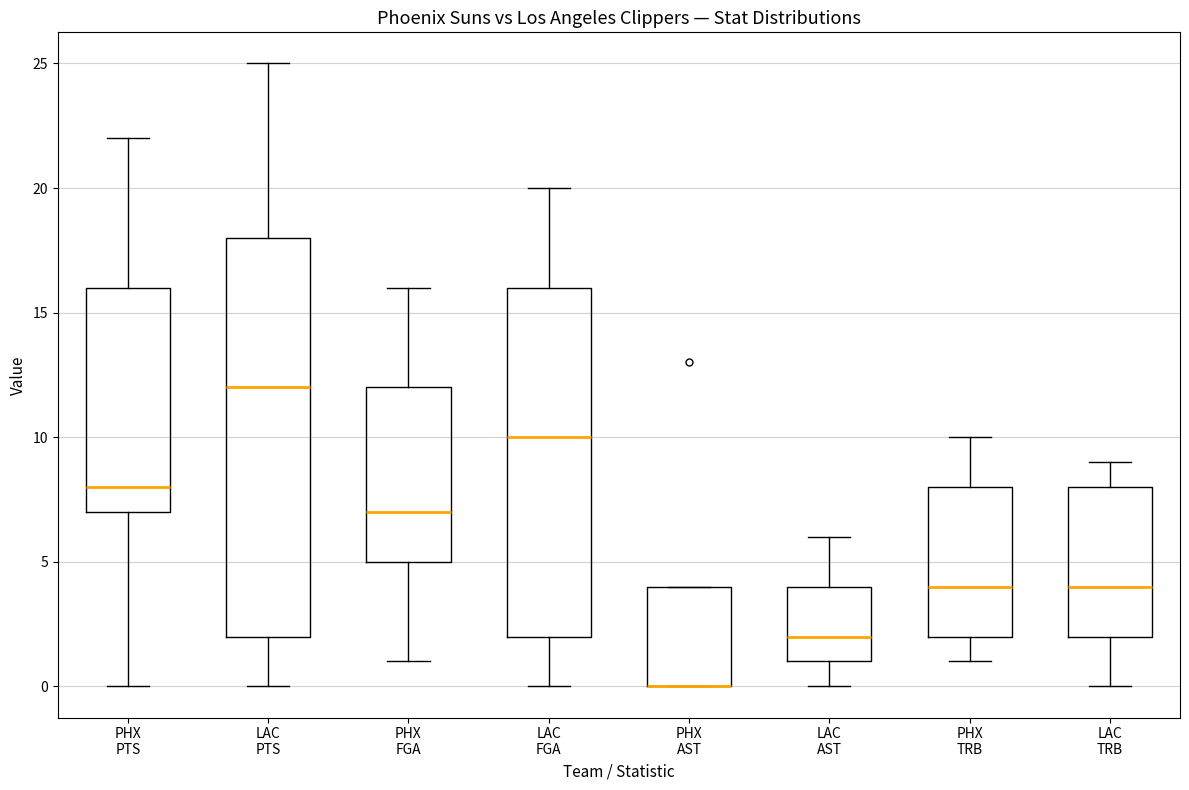

Reading left to right, read every box against the y-axis: the position of its median line, the range the box covers, and the ends of its whiskers. The values are not printed on the chart, so give them approximately, as read against the axis.

PHX PTS: median 8, box 7 to 16, whiskers 0 to 22
LAC PTS: median 12, box 2 to 18, whiskers 0 to 25
PHX FGA: median 7, box 5 to 12, whiskers 1 to 16
LAC FGA: median 10, box 2 to 16, whiskers 0 to 20
PHX AST: median 0 (drawn on the box's lower edge), box 0 to 4, whiskers 0 to 4
LAC AST: median 2, box 1 to 4, whiskers 0 to 6
PHX TRB: median 4, box 2 to 8, whiskers 1 to 10
LAC TRB: median 4, box 2 to 8, whiskers 0 to 9